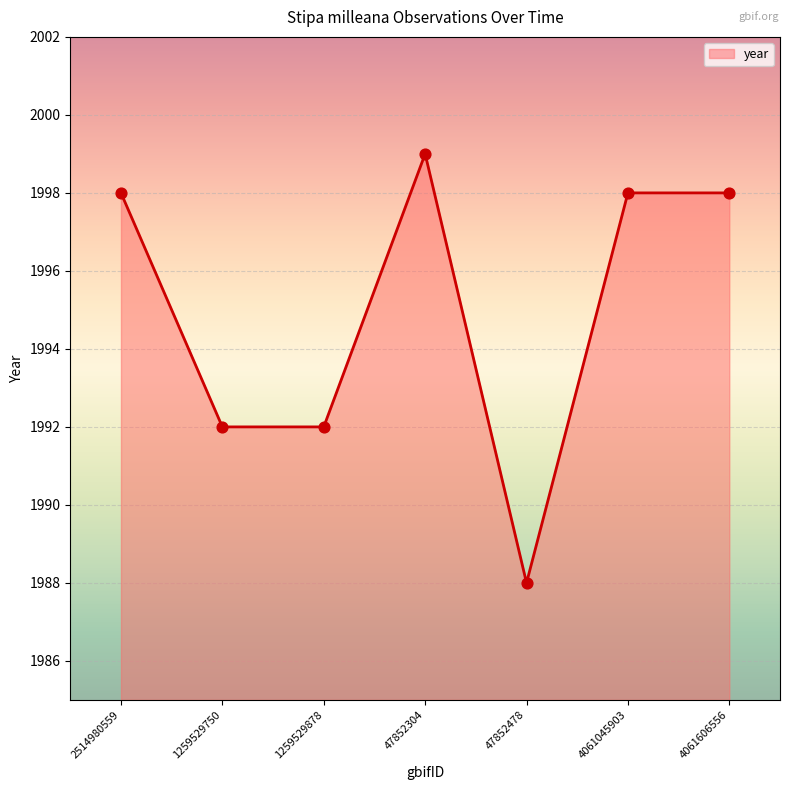

What is the ratio of the value at 47852304 to the value at 4061045903?

1.0